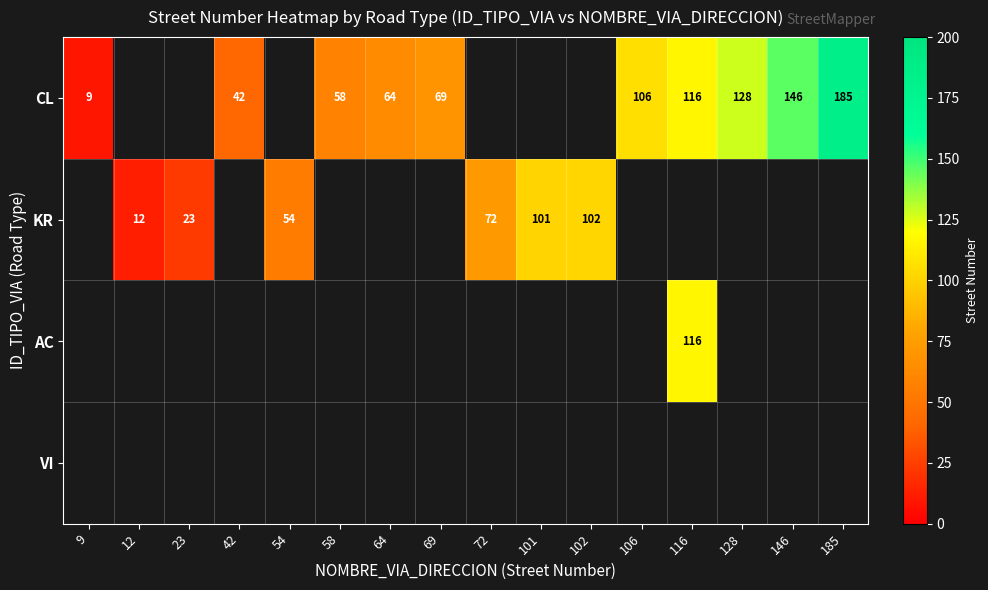

The CL series shows 5.2 at 9. True or false?

False